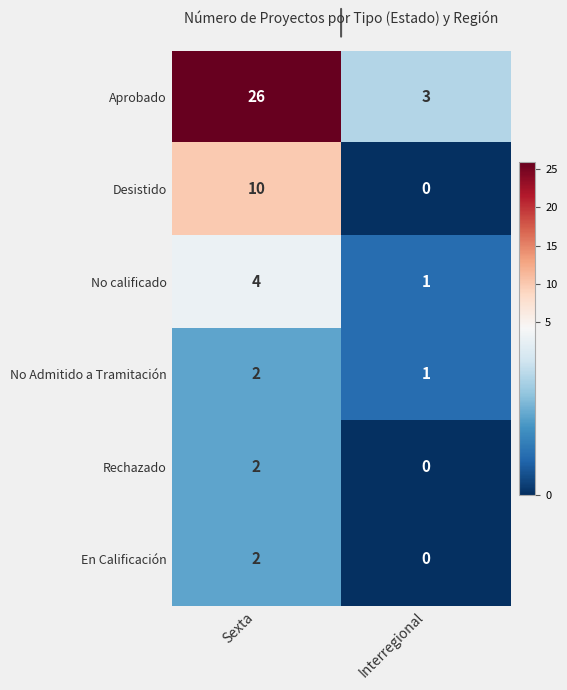

Reading left to right, list all the values displayed in this chart.

Aprobado: Sexta=26	Interregional=3
Desistido: Sexta=10	Interregional=0
No calificado: Sexta=4	Interregional=1
No Admitido a Tramitación: Sexta=2	Interregional=1
Rechazado: Sexta=2	Interregional=0
En Calificación: Sexta=2	Interregional=0